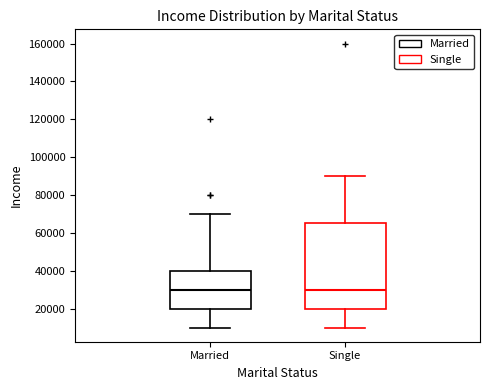

Comparing the boxes themselves (not the whiskers), which one is the tallest?

Single